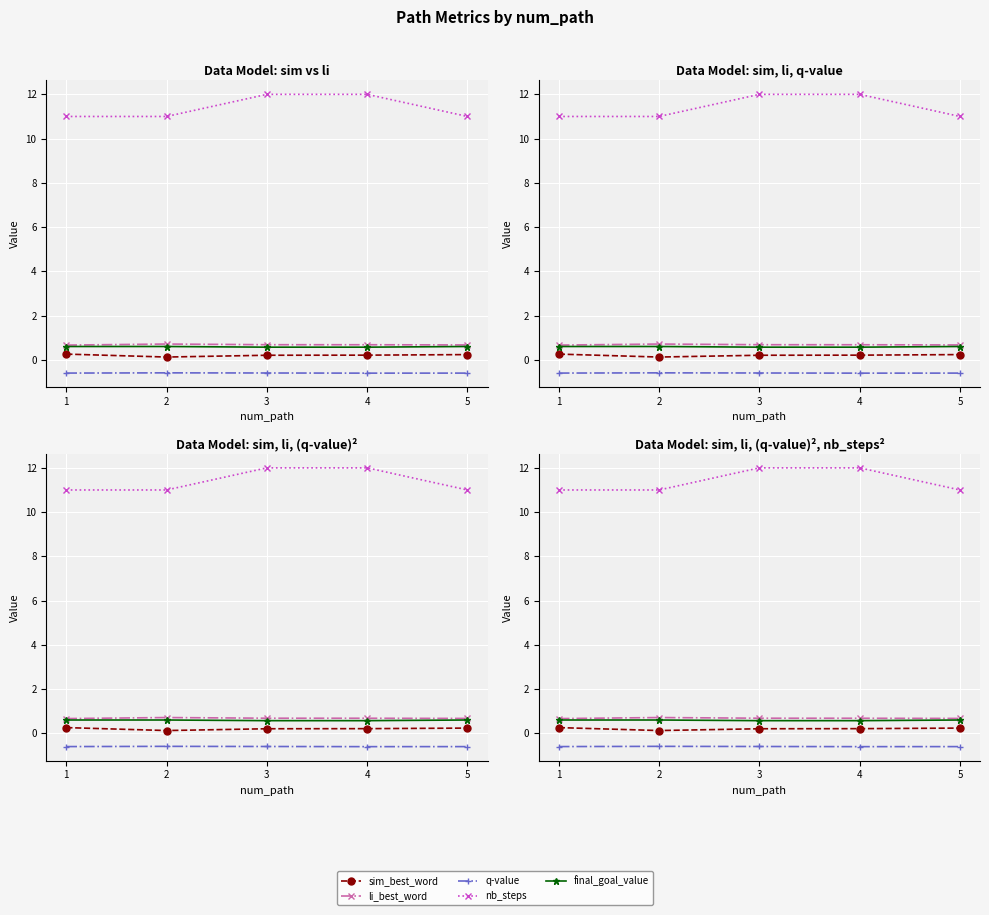

Reading left to right, transcribe all the data shown in this chart.

sim_best_word: 0.3	0.1	0.2	0.2	0.2
li_best_word: 0.7	0.7	0.7	0.7	0.7
q-value: -0.6	-0.6	-0.6	-0.6	-0.6
nb_steps: 11.0	11.0	12.0	12.0	11.0
final_goal_value: 0.6	0.6	0.6	0.6	0.6